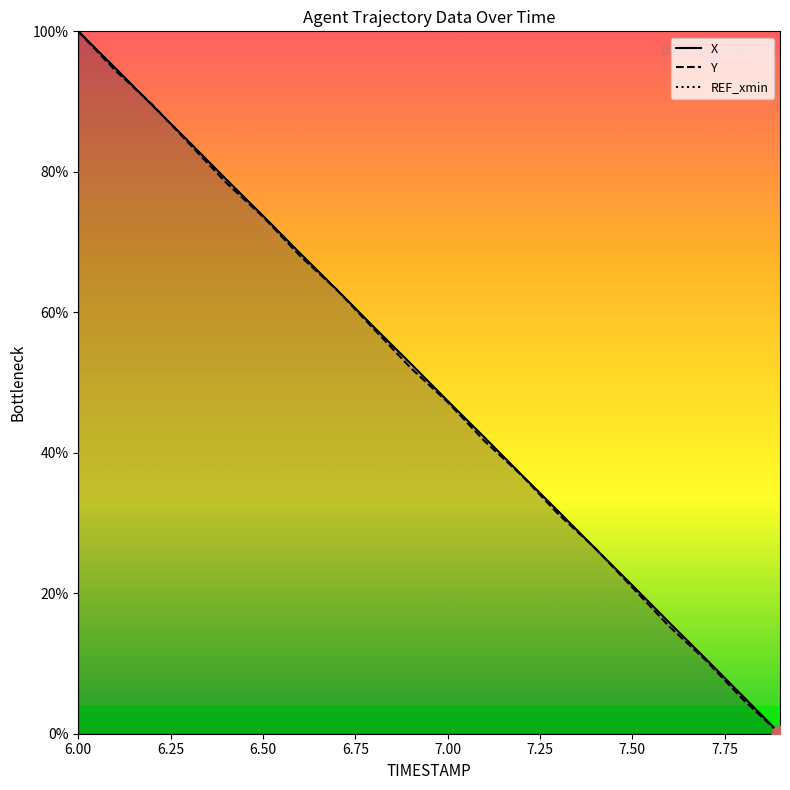

What is the maximum value shown in the chart?

100.0